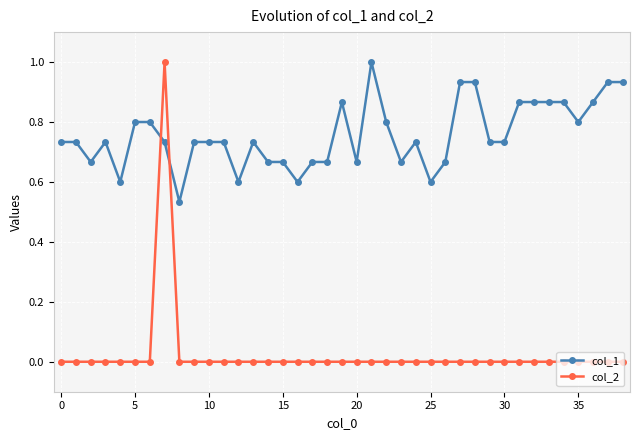

Which series has the widest spread of values?

col_2